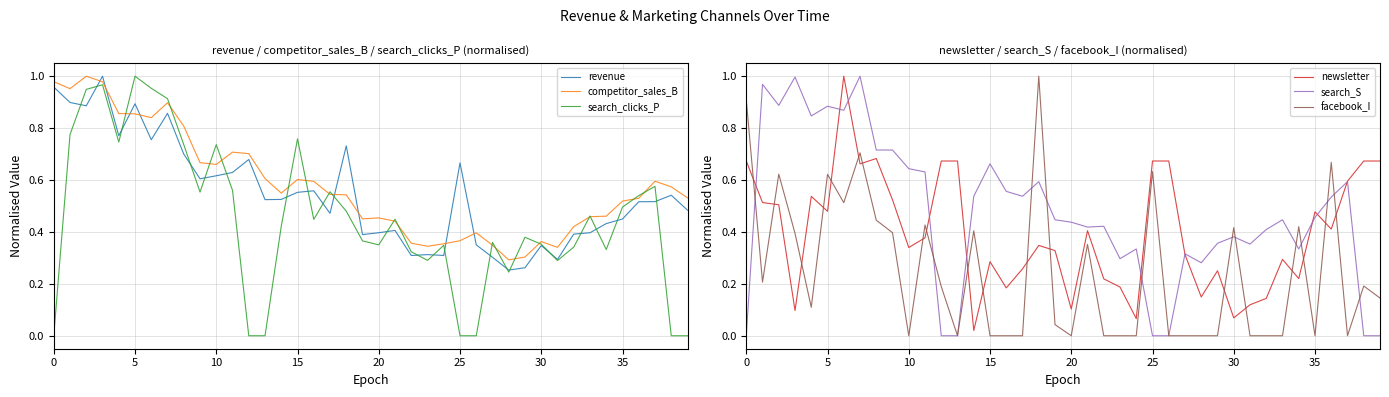

What is the difference between the highest and lowest values at 15?

0.9